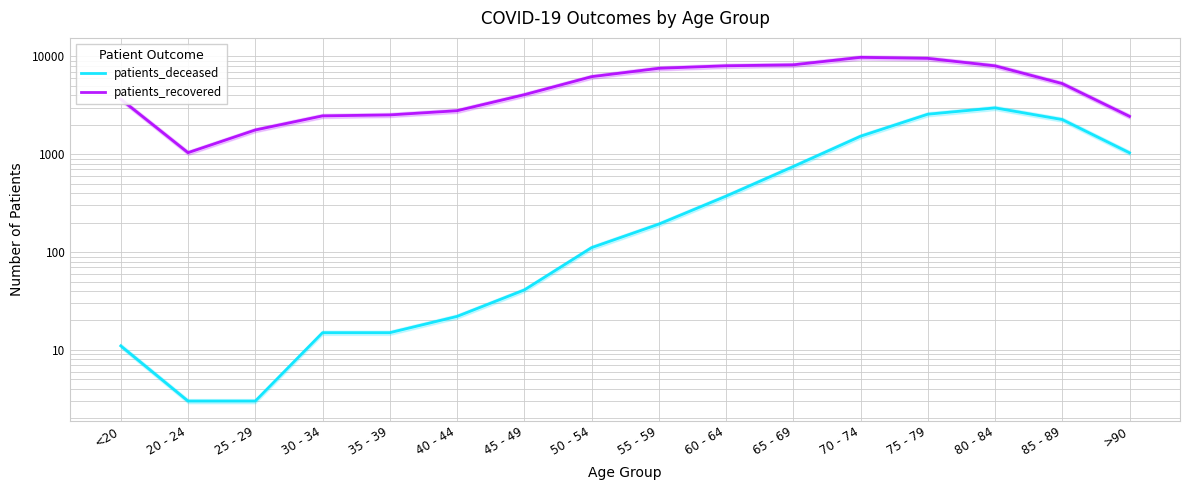

What is the difference between the maximum and second lowest values in the patients_recovered series?

8010